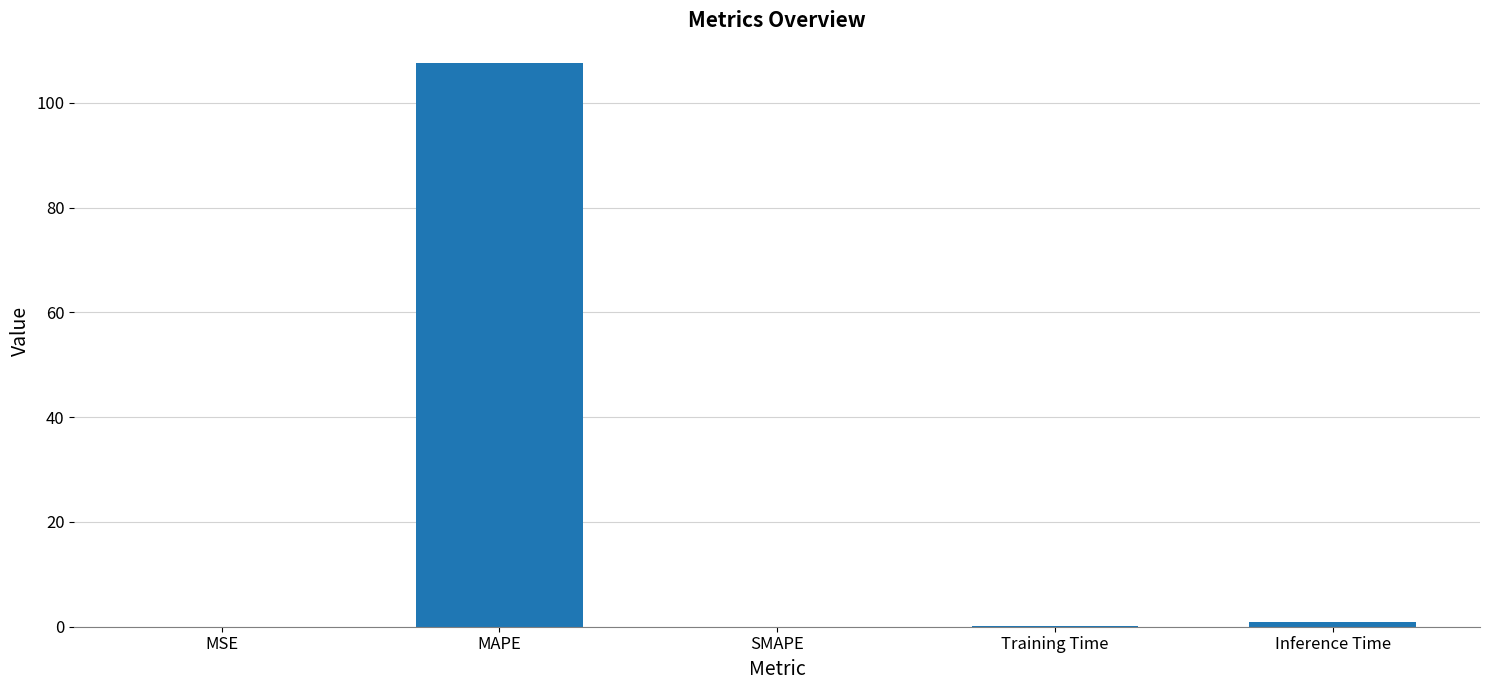

What is the maximum value shown in the chart?

107.5